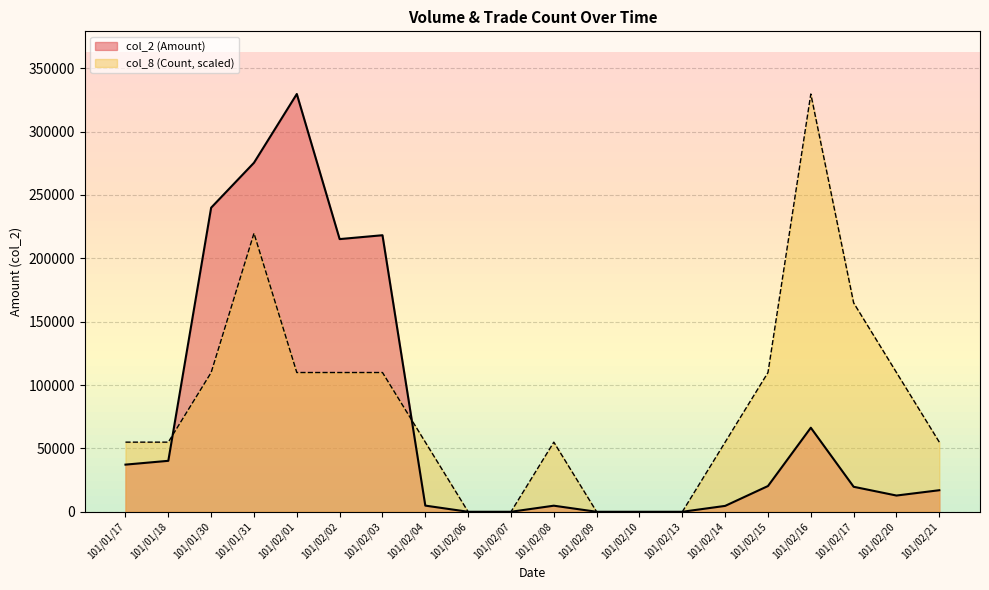

True or false: col_2 (Amount) has a value of 7485.7 at 101/02/04.

False